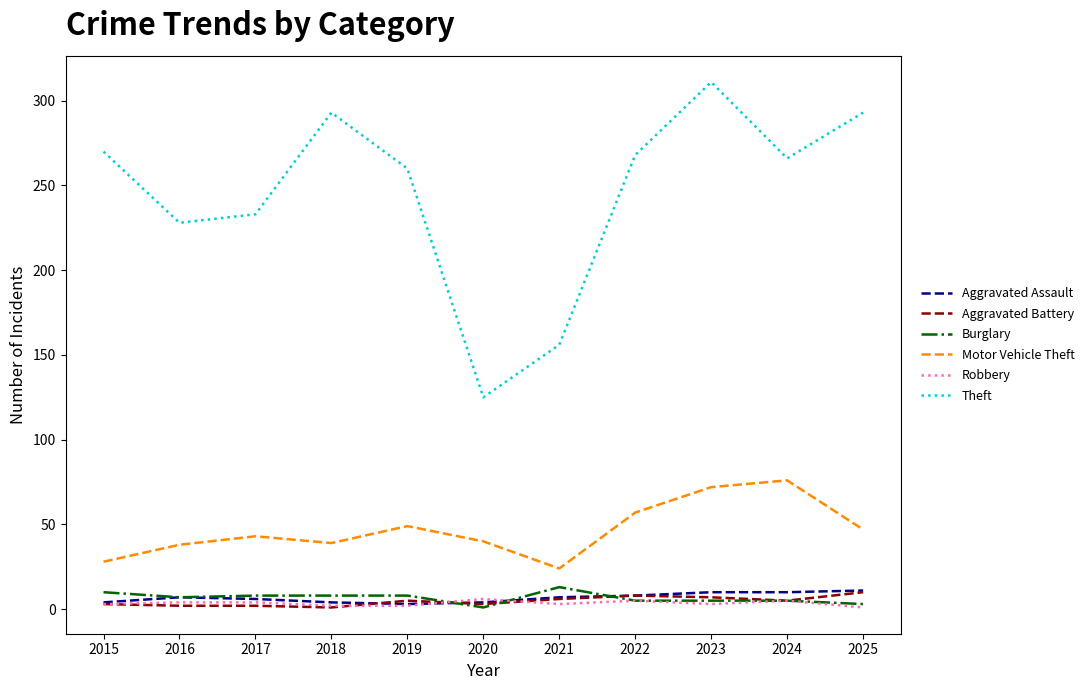

What is the maximum value shown in the chart?

311